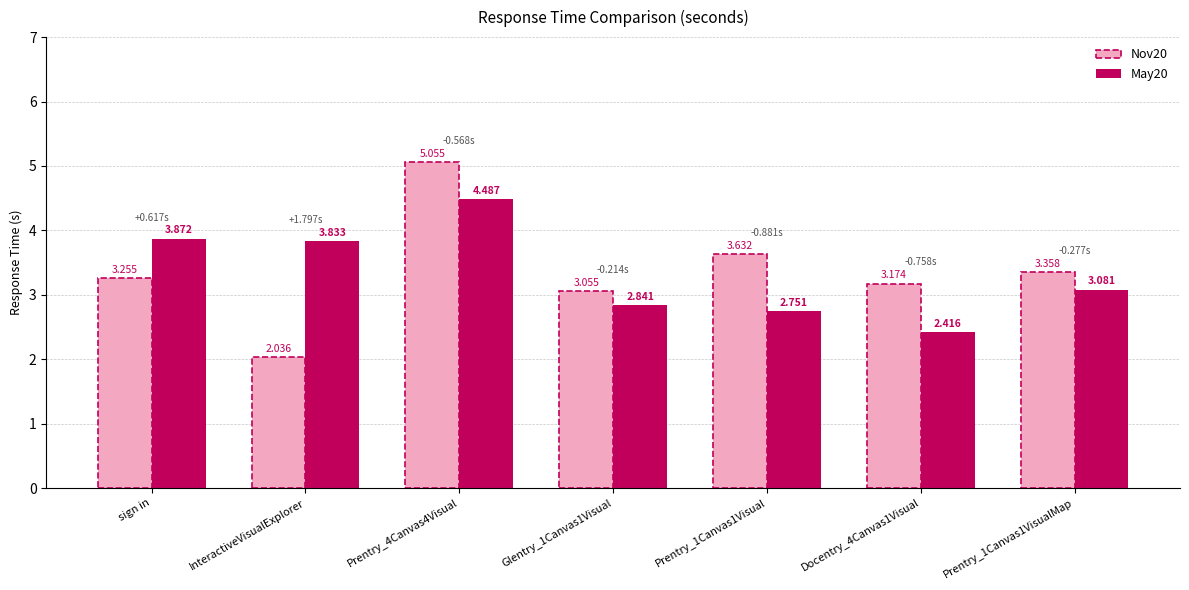

At how many categories does at least one series exceed 2?

7